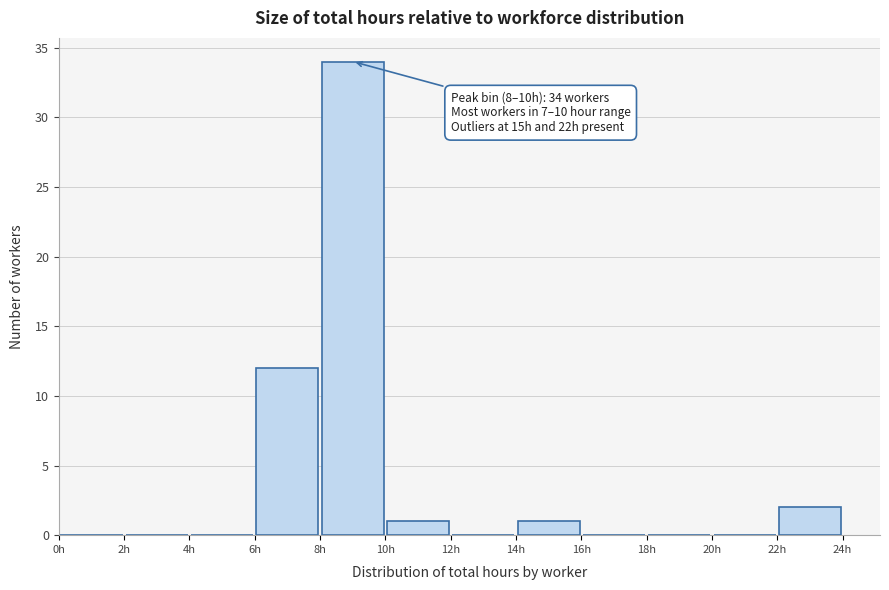

Which range on the x-axis has the tallest bar?

8 to 10